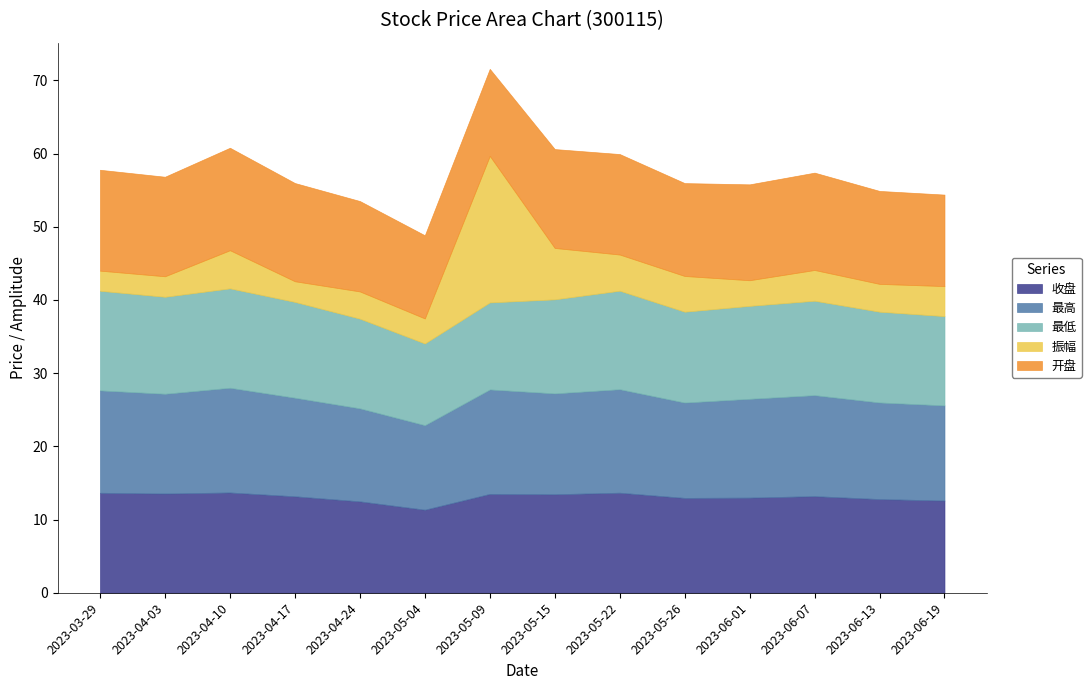

What is the maximum value for 最高?

14.3